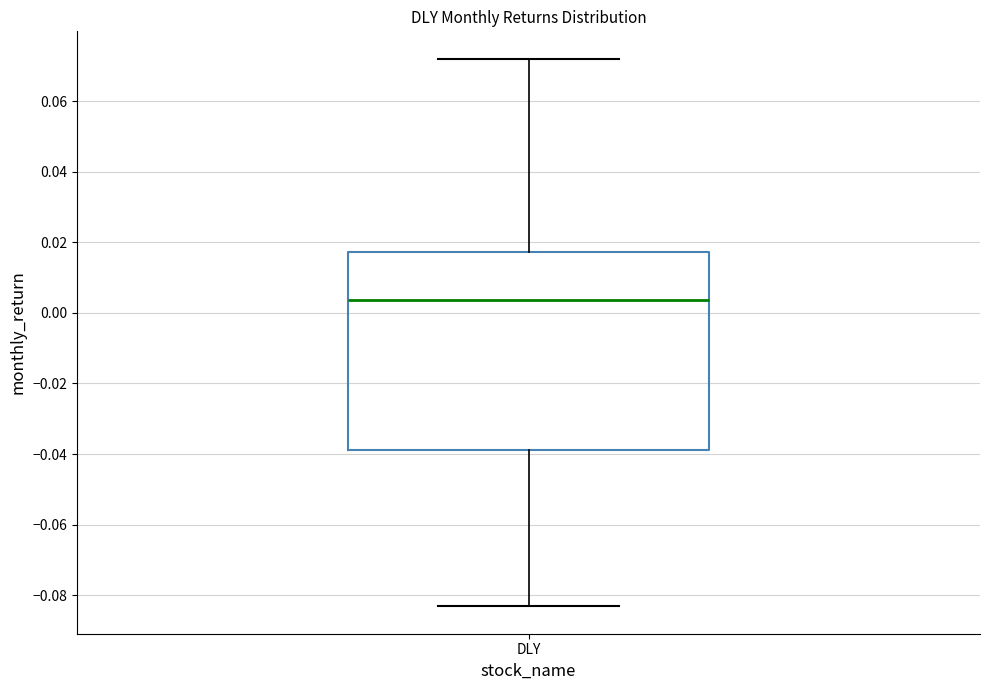

Where is the upper edge of the box for DLY on the y-axis? The values are not printed on the chart, so give them approximately, as read against the axis.

0.018